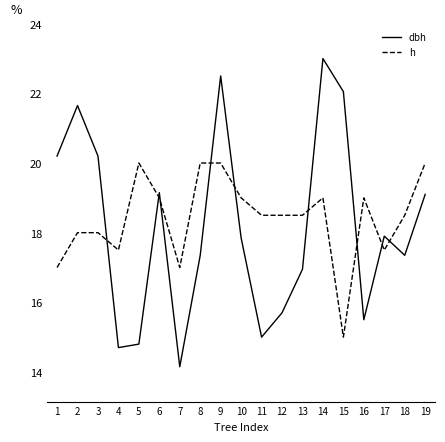

True or false: h has a value of 9.7 at 10.

False